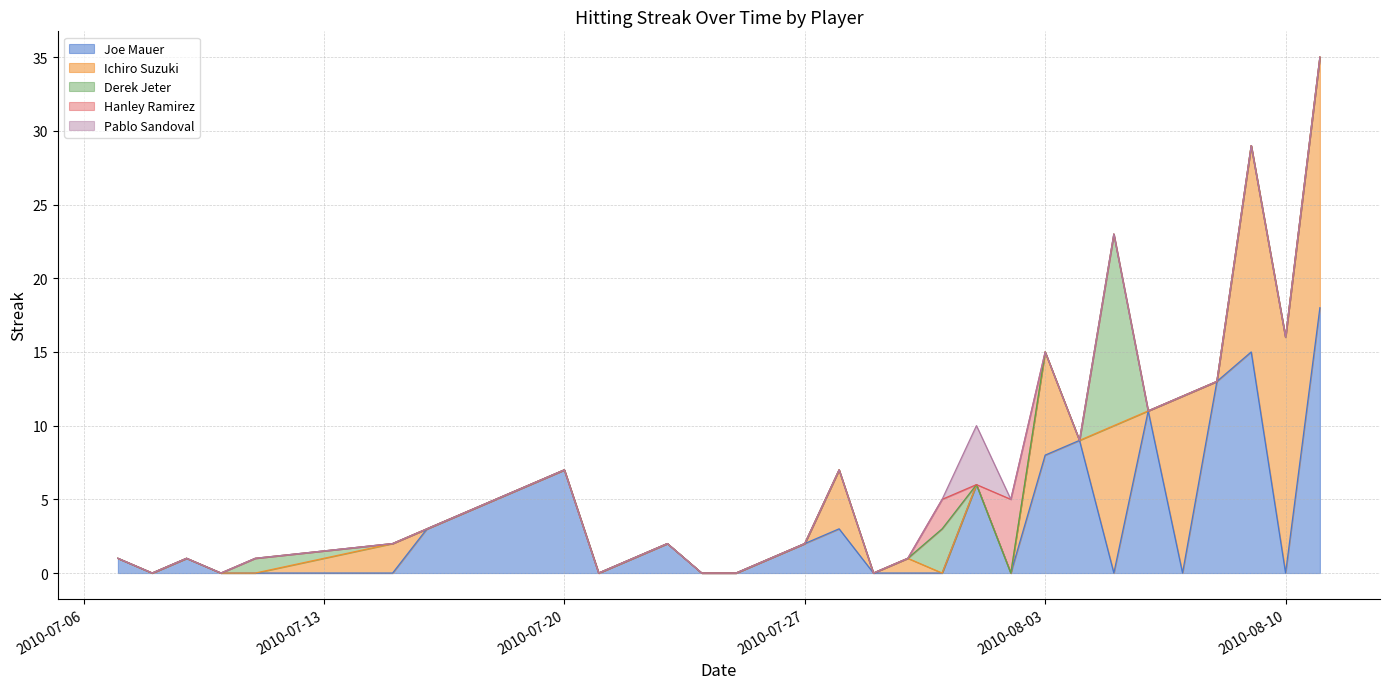

At which category does the chart reach its peak across all series?

2010-08-11